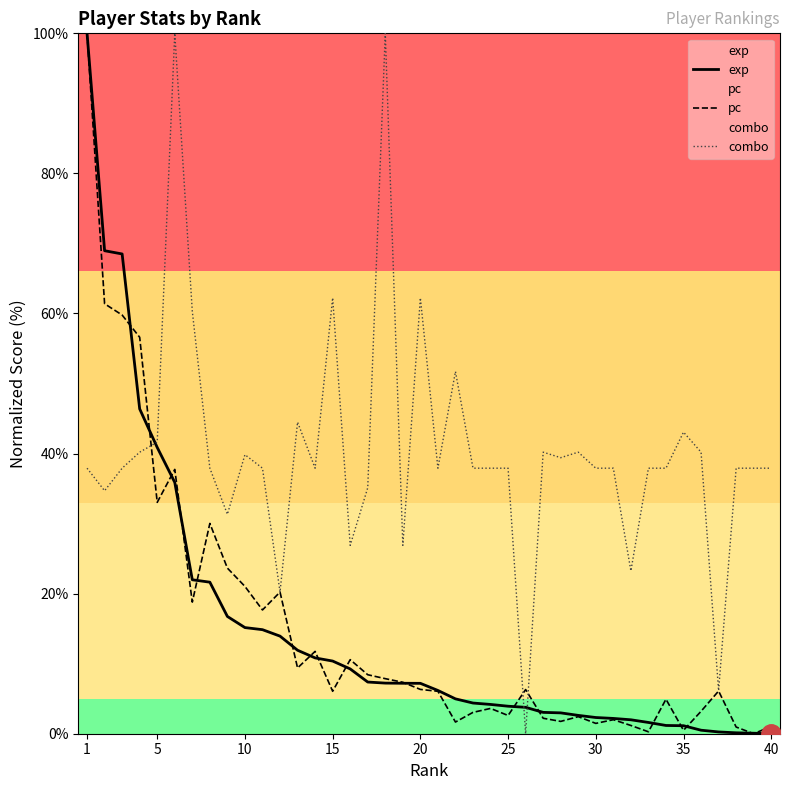

Does the chart display data point markers on the line(s)?

No